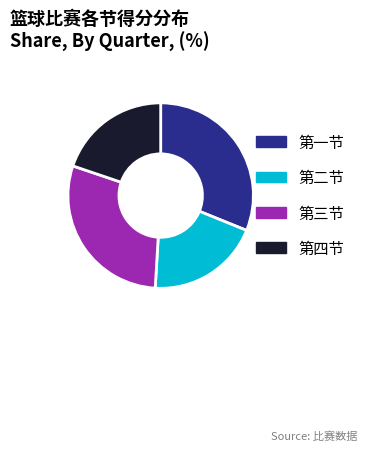

True or false: 第二节 accounts for 20% of the total.

True